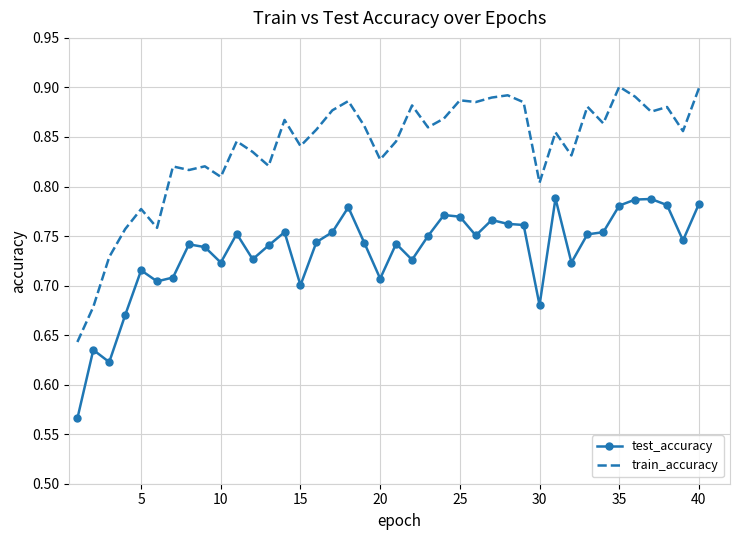

Rank the series by their average value, from highest to lowest.

train_accuracy, test_accuracy